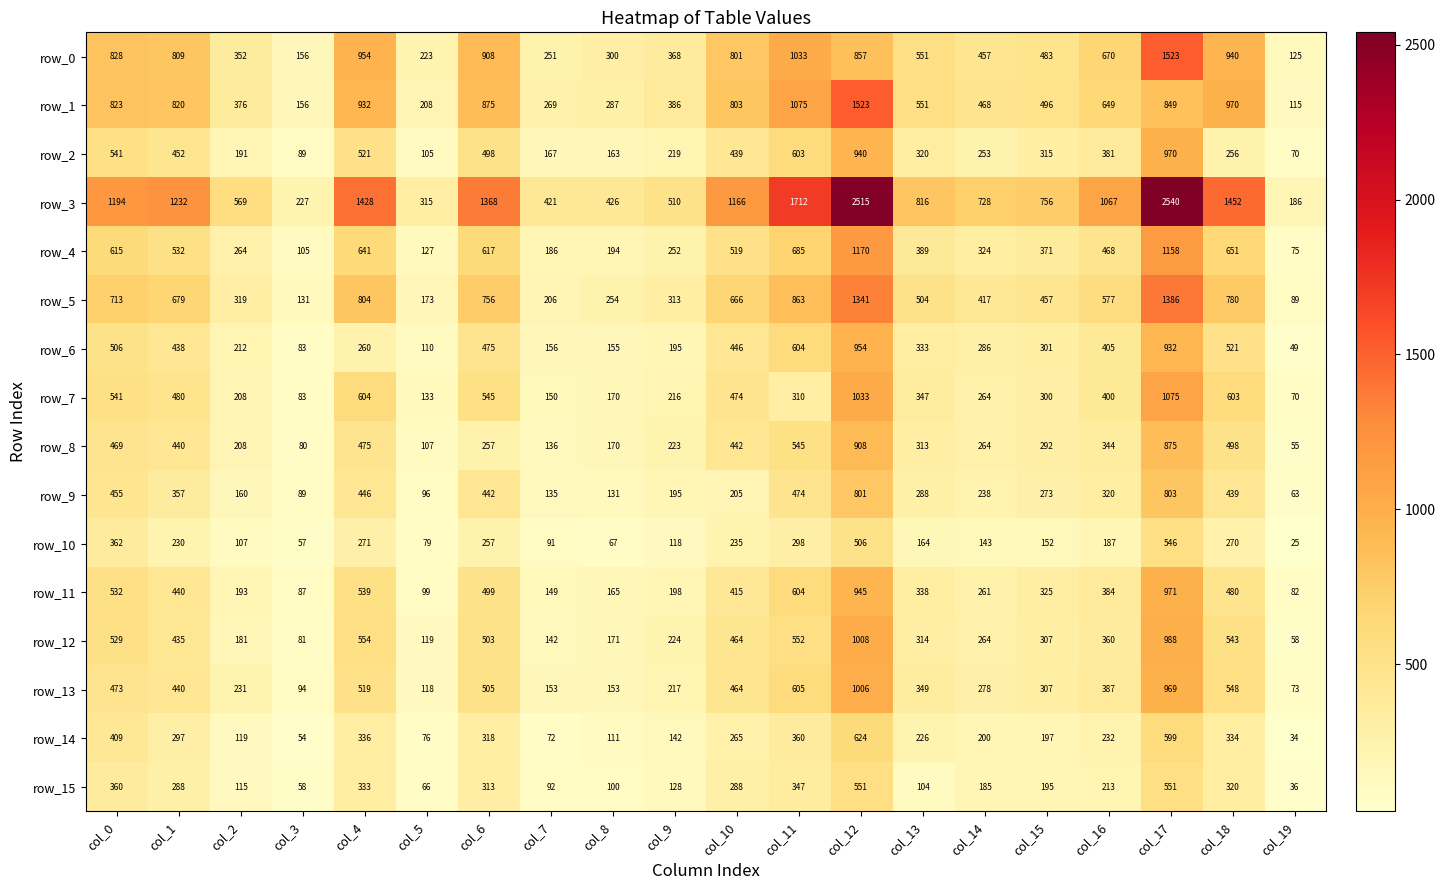

Is the value of row_2 at col_19 greater than the value of row_7 at col_12?

No